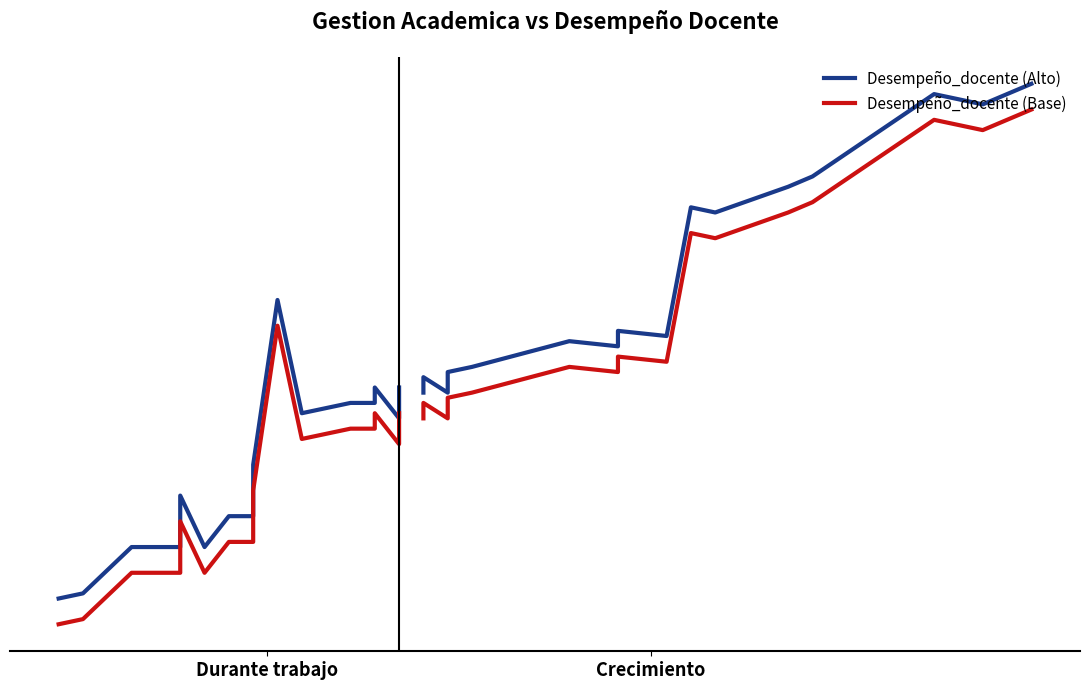

How many categories are shown in the chart?

23